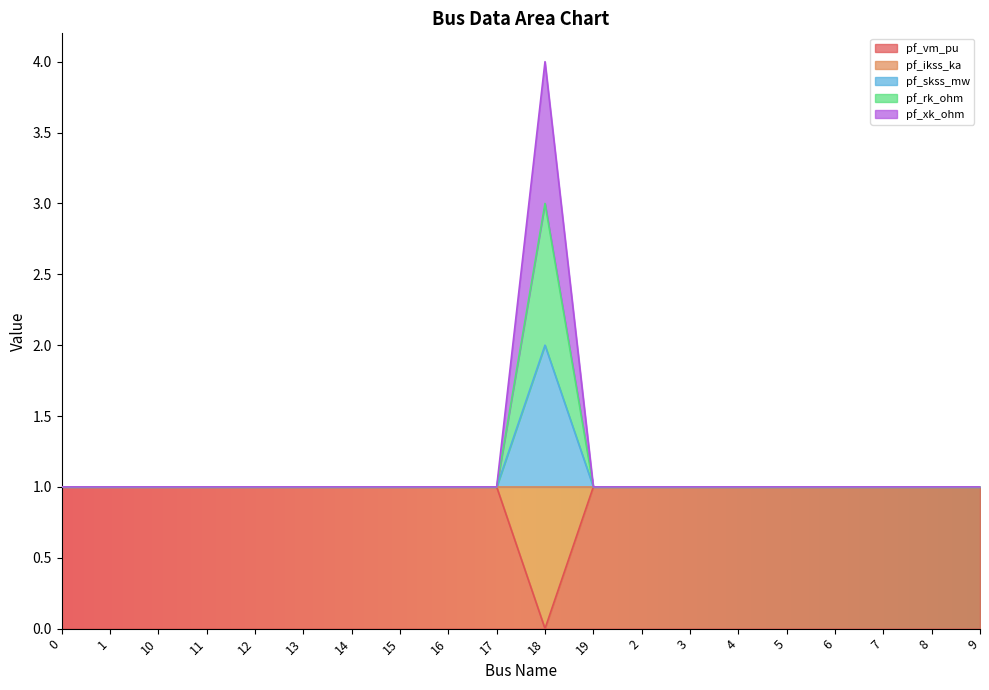

Rank the categories by pf_vm_pu value from highest to lowest.

10, 14, 7, 8, 9, 0, 13, 15, 16, 17, 6, 12, 11, 2, 3, 1, 19, 5, 4, 18